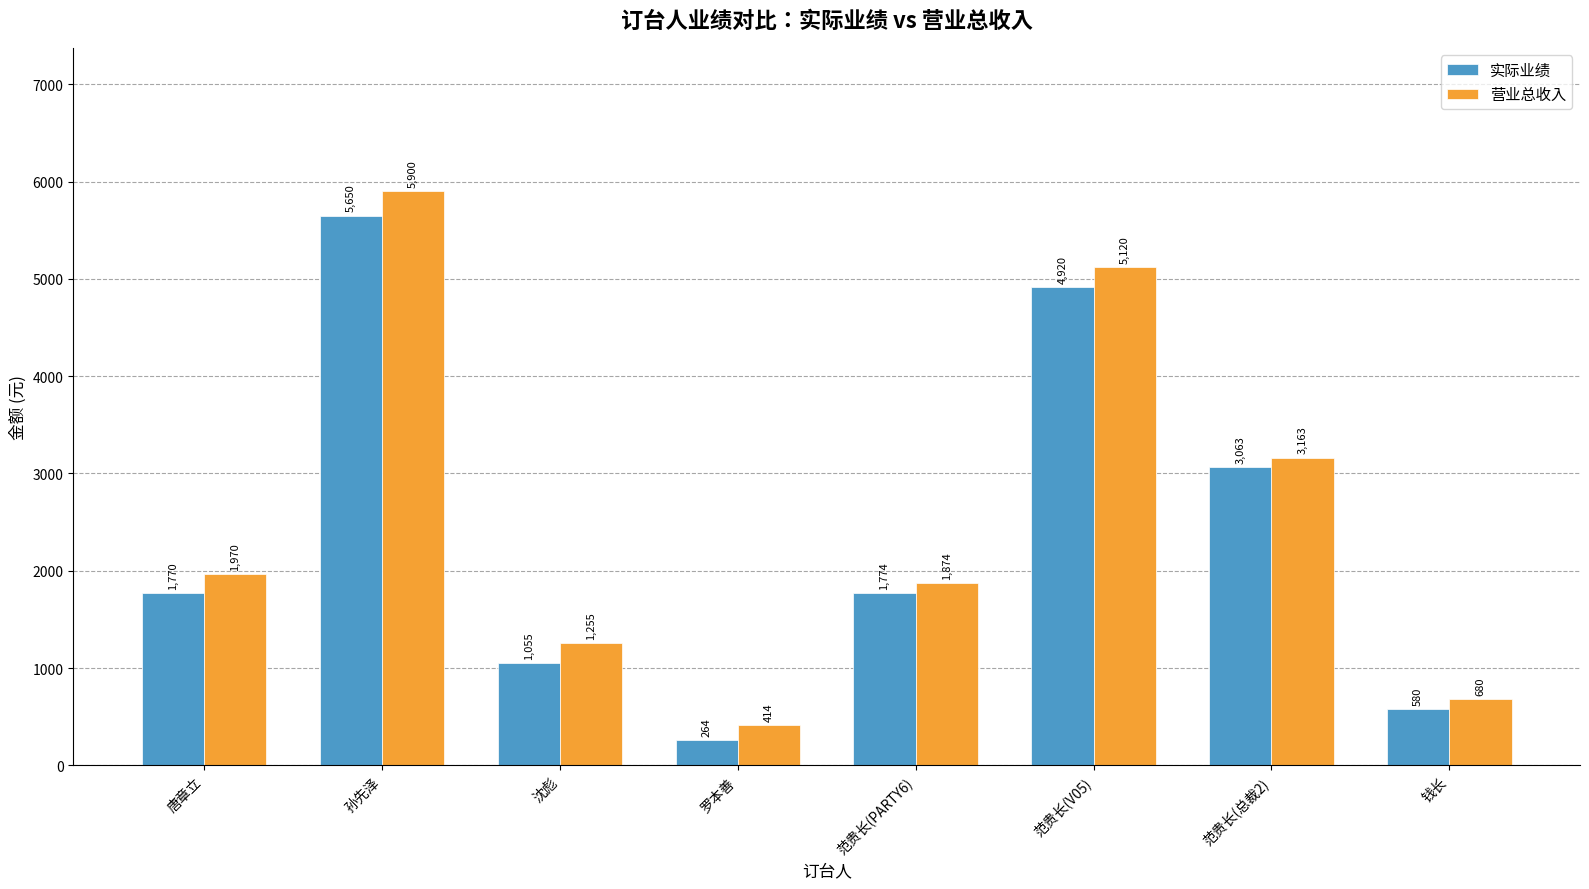

Rank the series by their maximum value, from highest to lowest.

营业总收入, 实际业绩